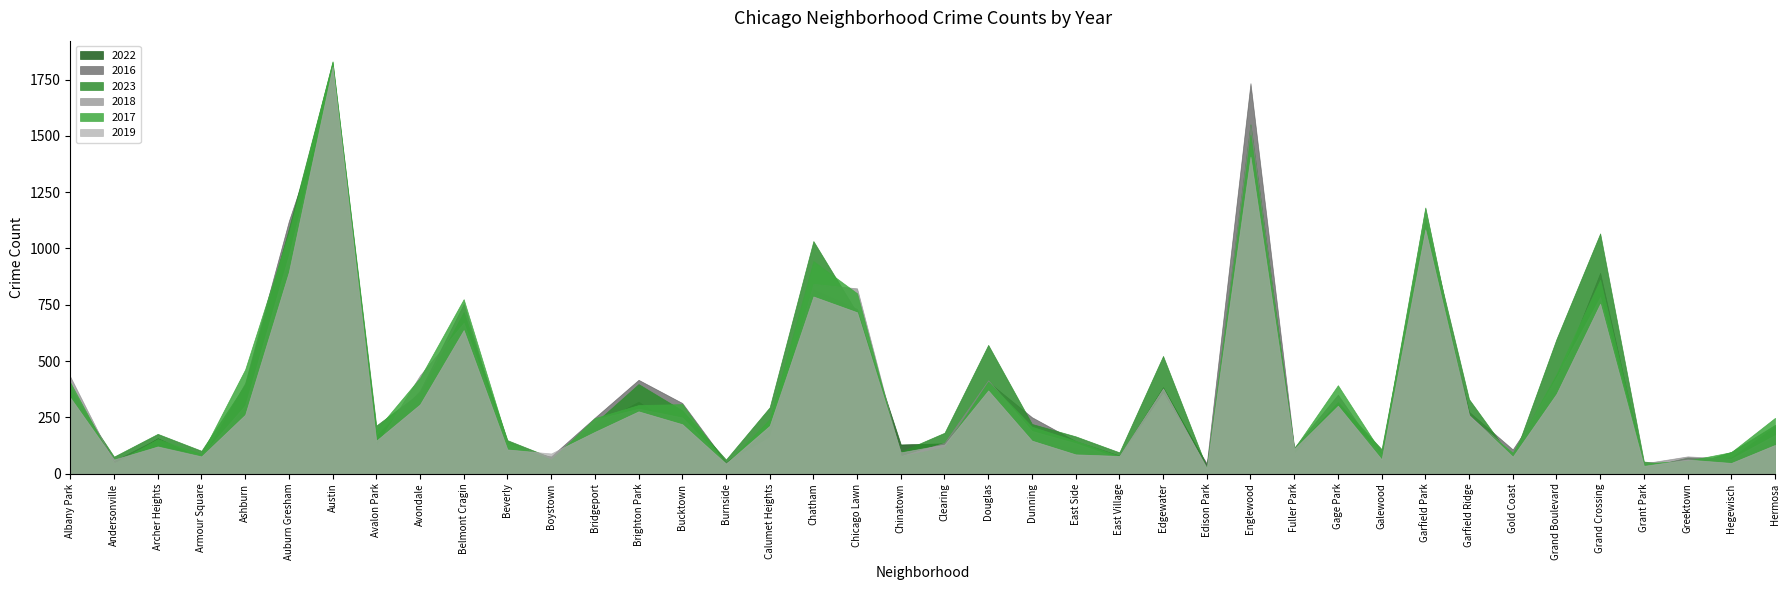

True or false: 2017 and 2018 intersect in this chart.

True